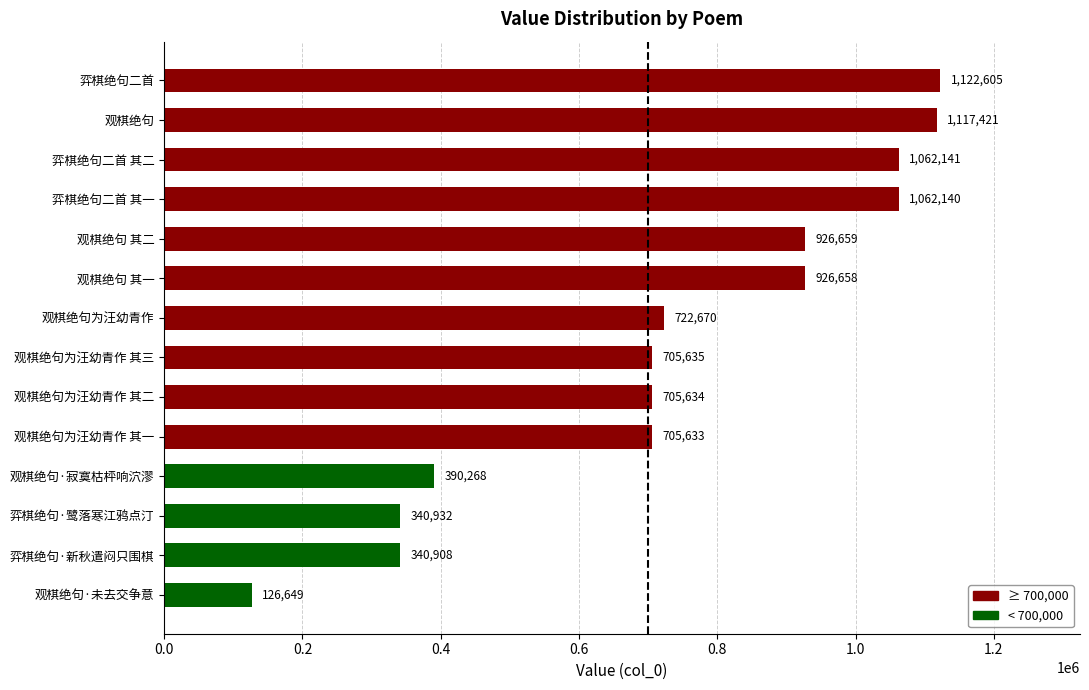

What is the difference between the maximum and minimum values?

995956